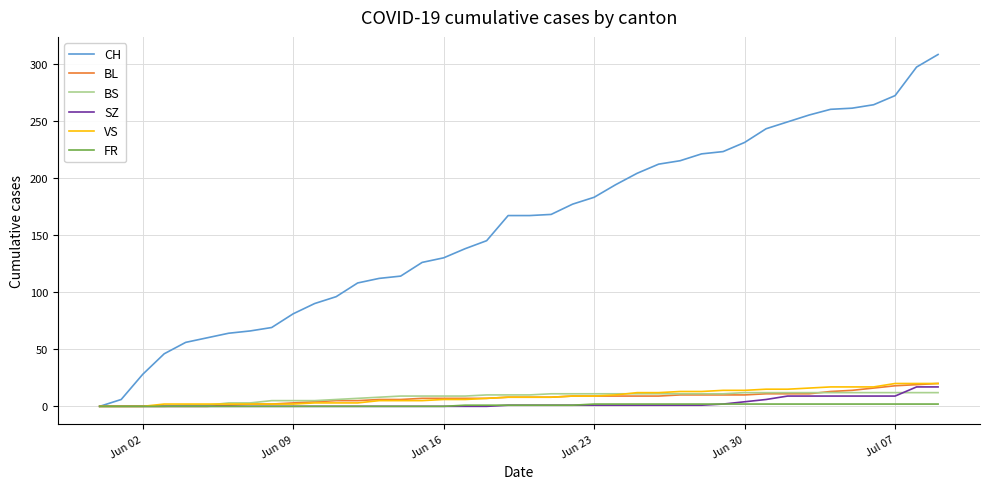

What is the greatest value displayed?

308